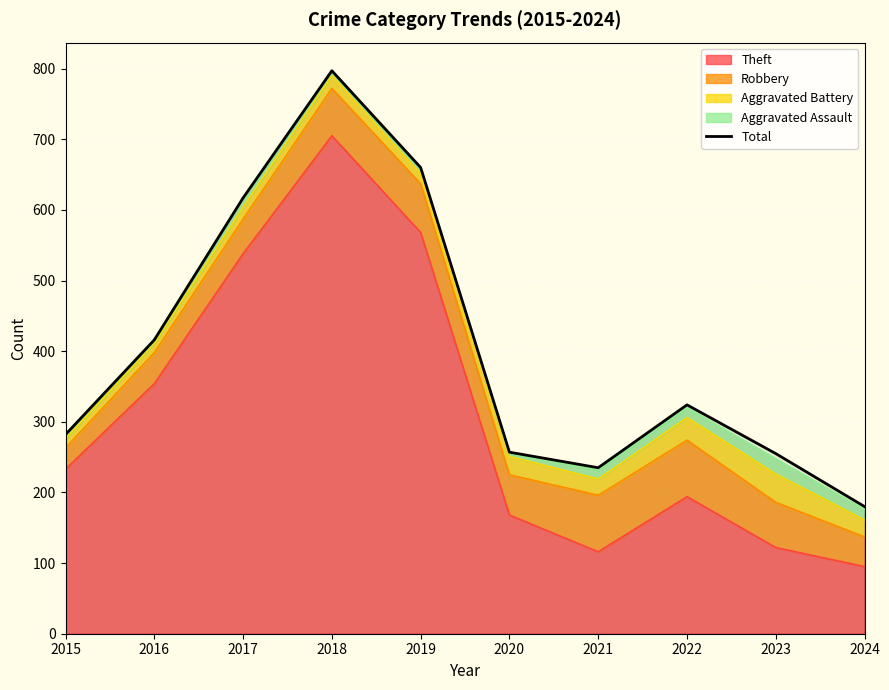

What is the change in value from 2018 to 2023?

-542